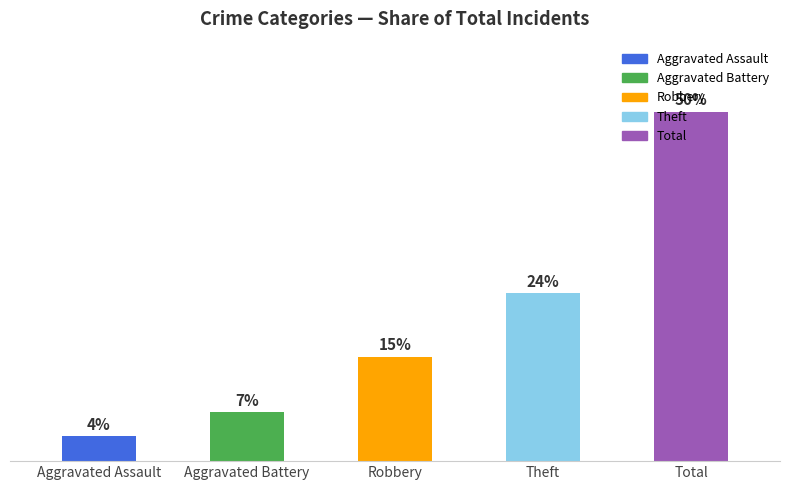

What is the label of the 2nd bar from the left?

Aggravated Battery